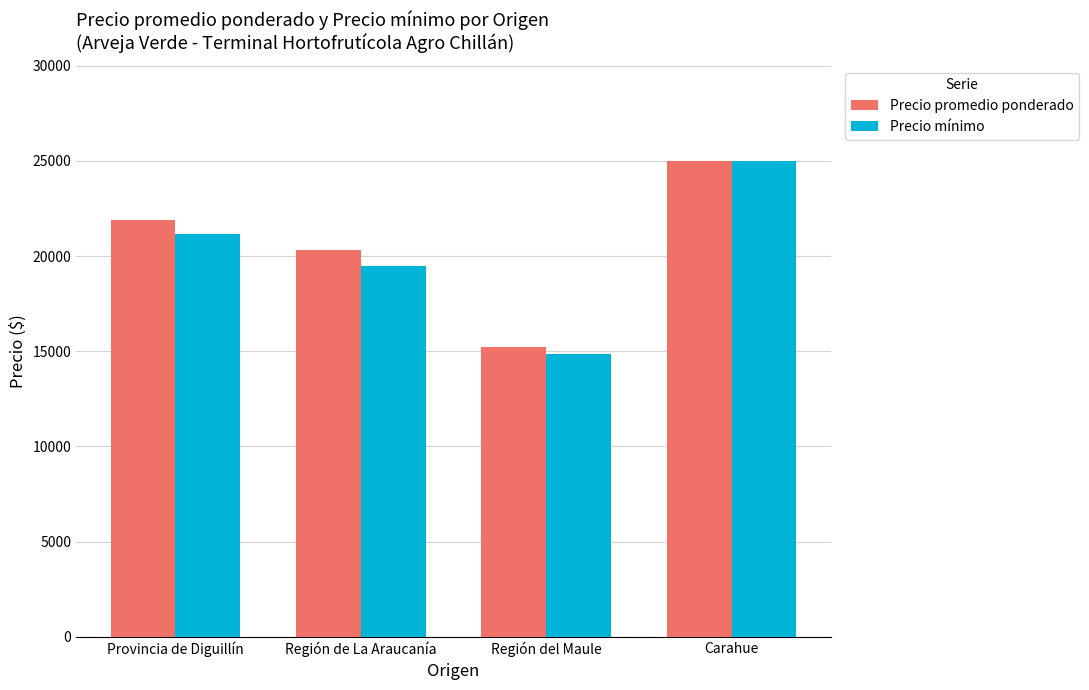

How many categories are shown in the chart?

4